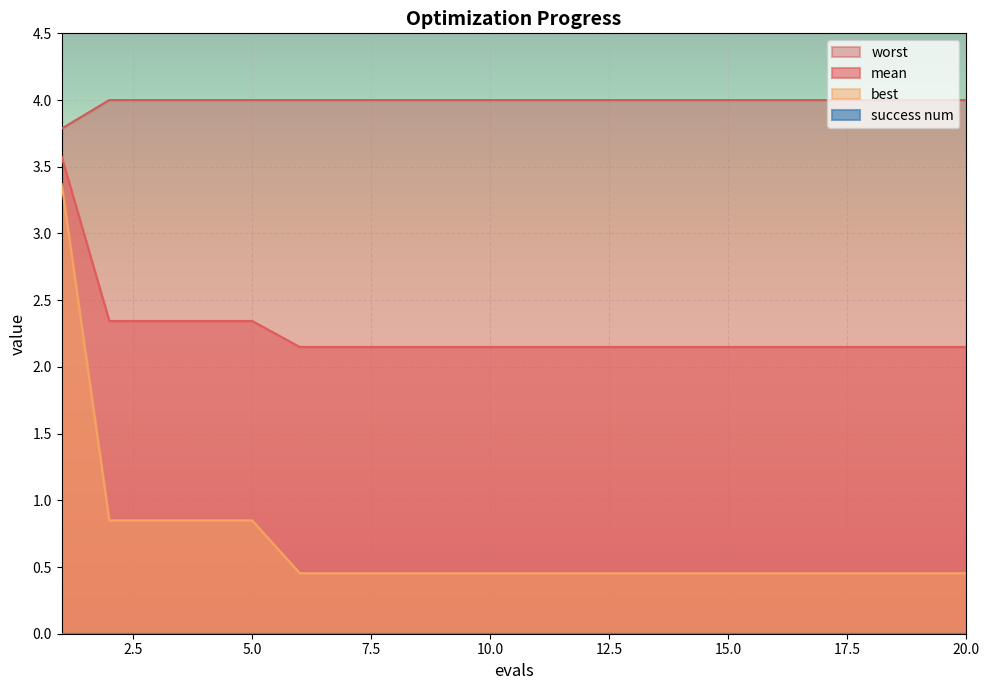

Is it true that mean equals 3.2 at 7?

False